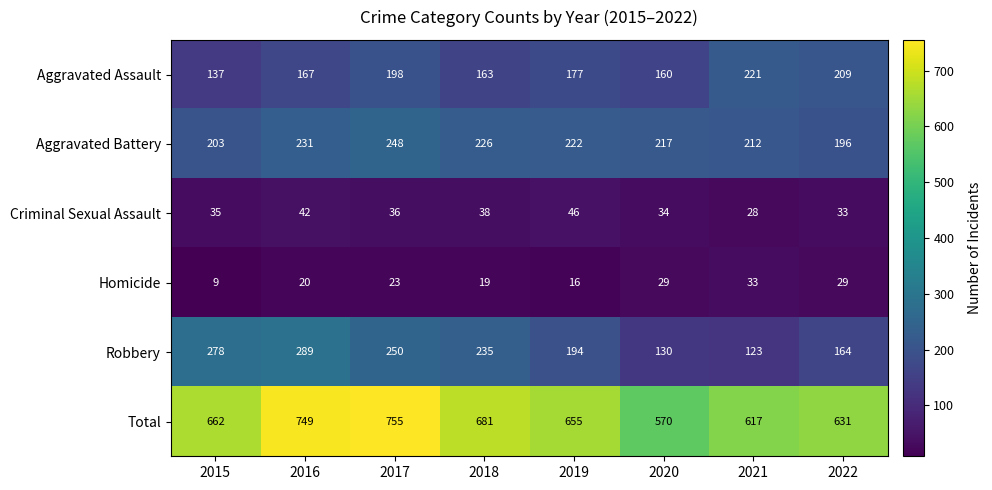

What is the spread (max minus min) of values at 2019?

639